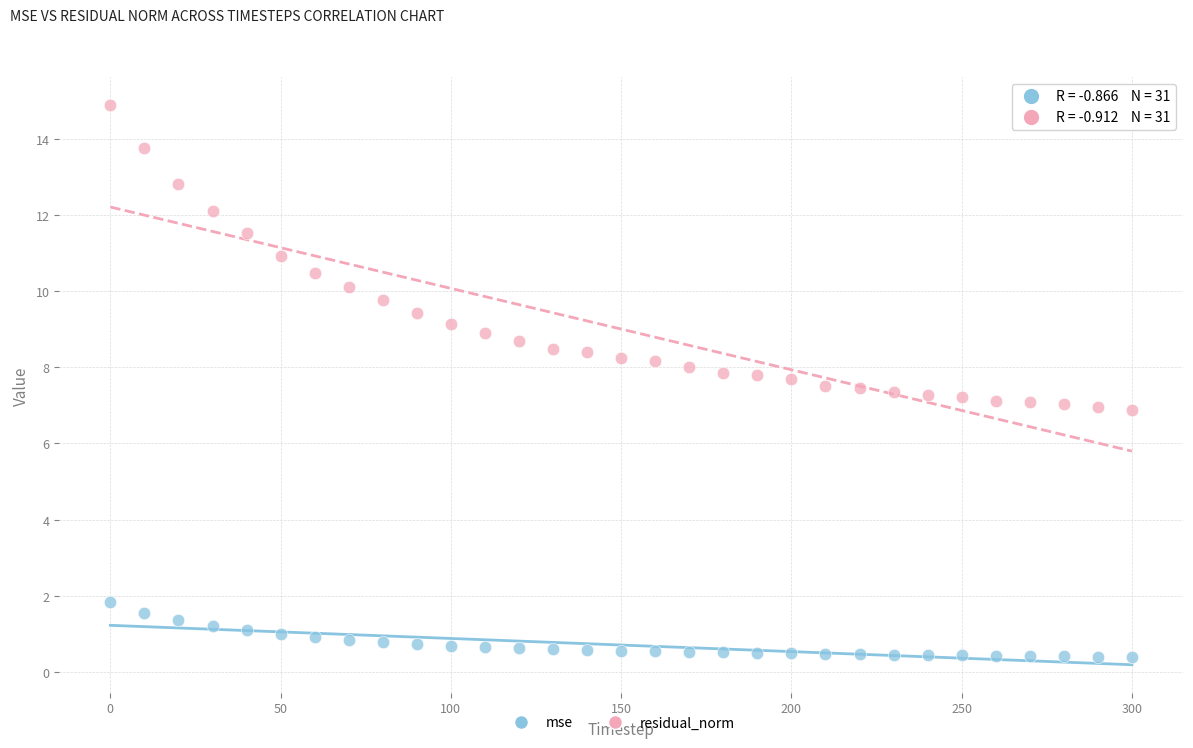

What is the X range (max minus min) for the scatter plot?

300.0